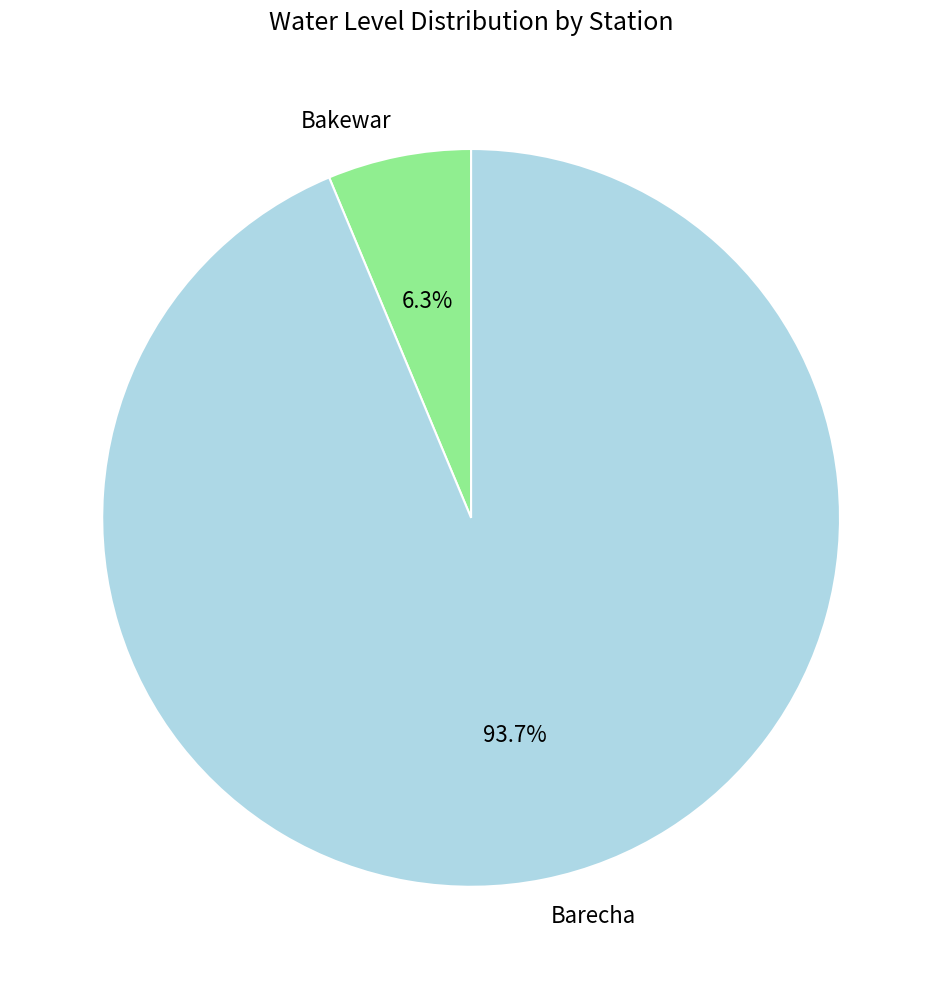

How many slices are in this pie chart?

2